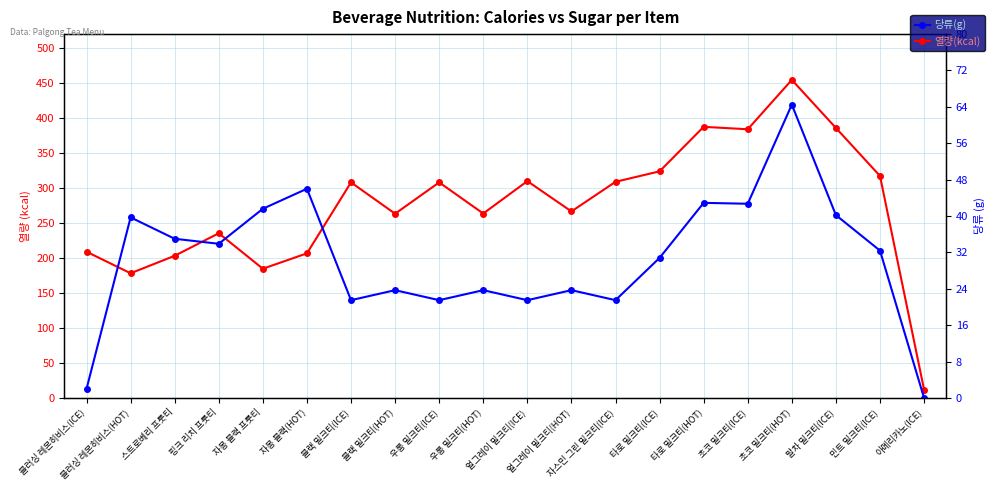

Where is 열량(kcal) nearest to the value 233?

핑크 리치 프룻티